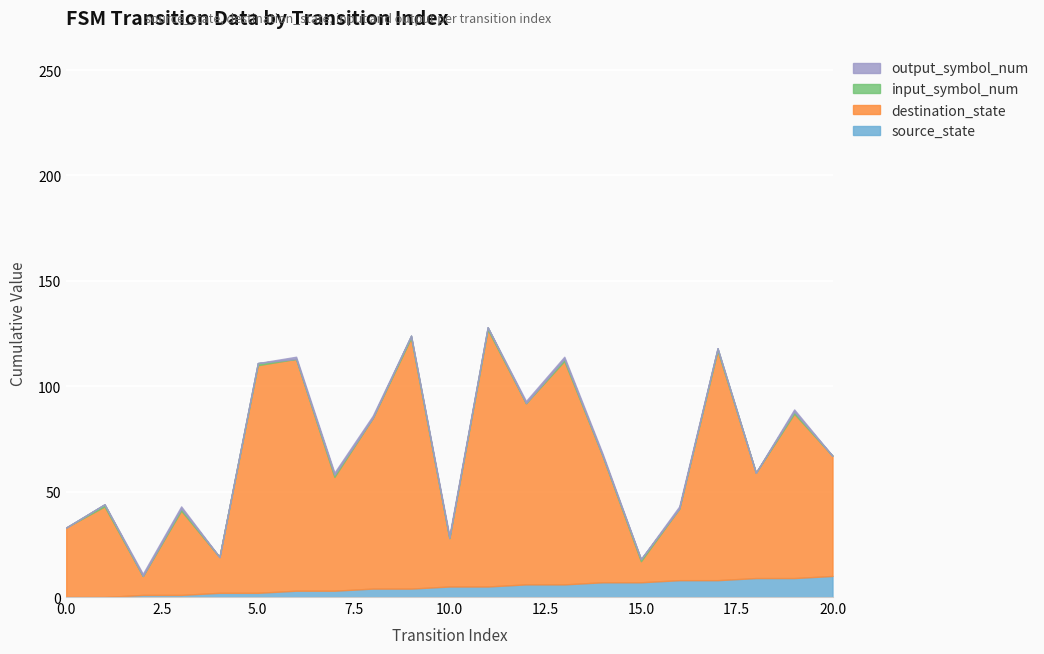

Between which two adjacent categories do input_symbol_num and output_symbol_num first intersect?

1 and 2